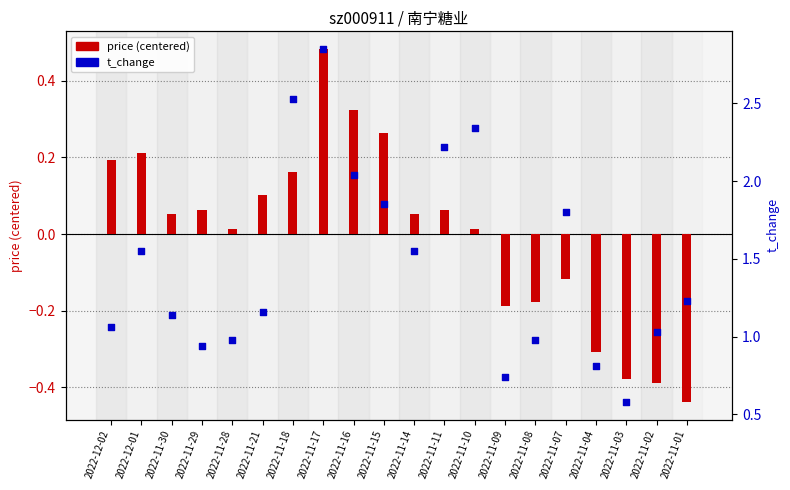

Is the value of price (centered) at 2022-11-08 greater than the value of t_change at 2022-11-16?

No